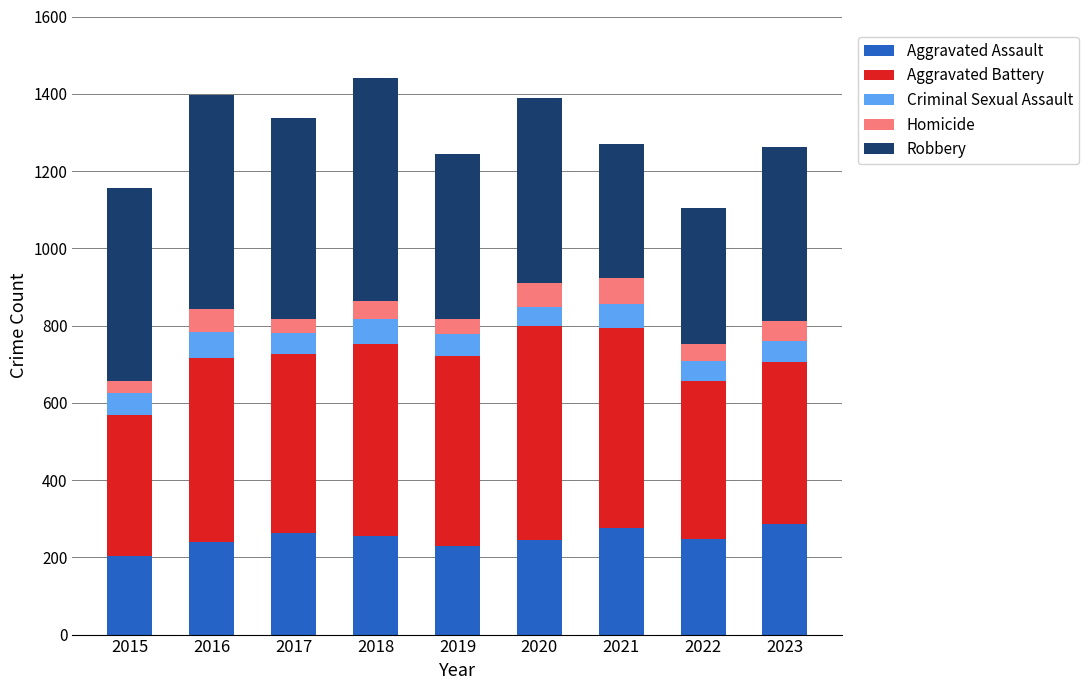

The value of Aggravated Assault at 2018 is 254. True or false?

True